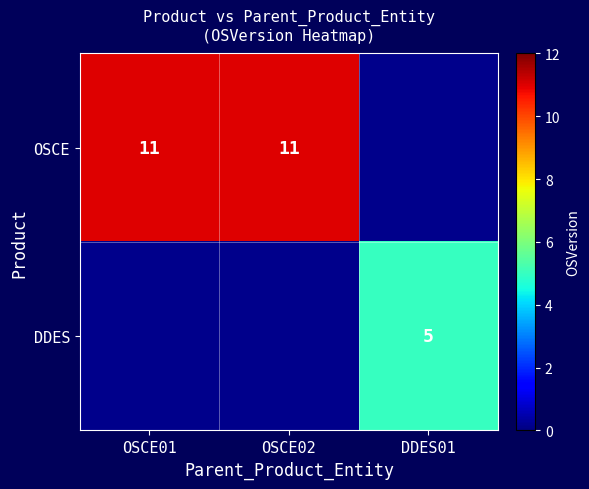

The DDES series shows 5 at DDES01. True or false?

True